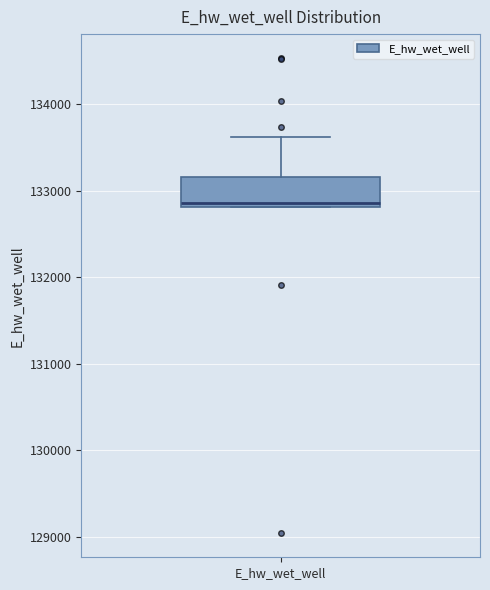

Where does the upper whisker of the box for E_hw_wet_well end on the y-axis? The values are not printed on the chart, so give them approximately, as read against the axis.

133600